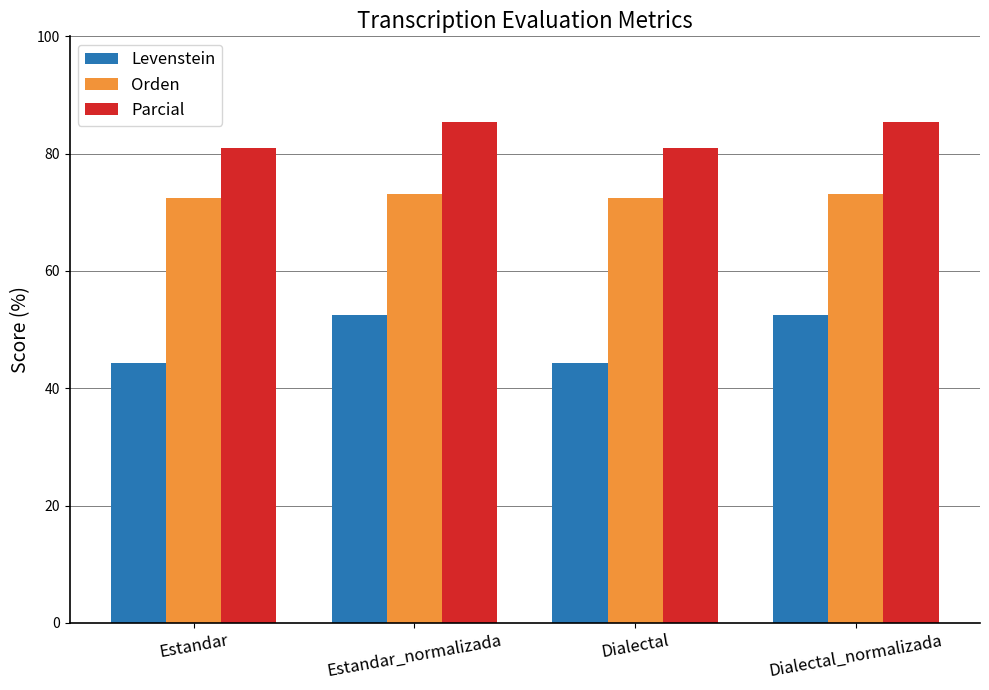

What is the label of the 3rd bar from the right?

Estandar_normalizada